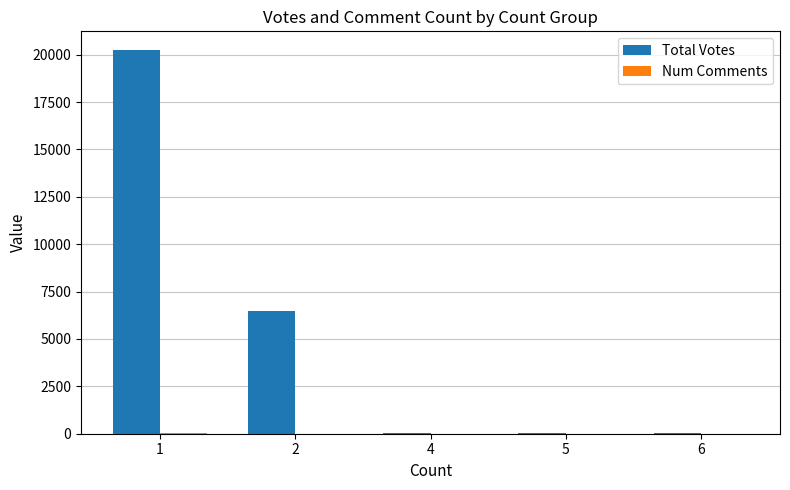

What is the greatest value displayed?

20222